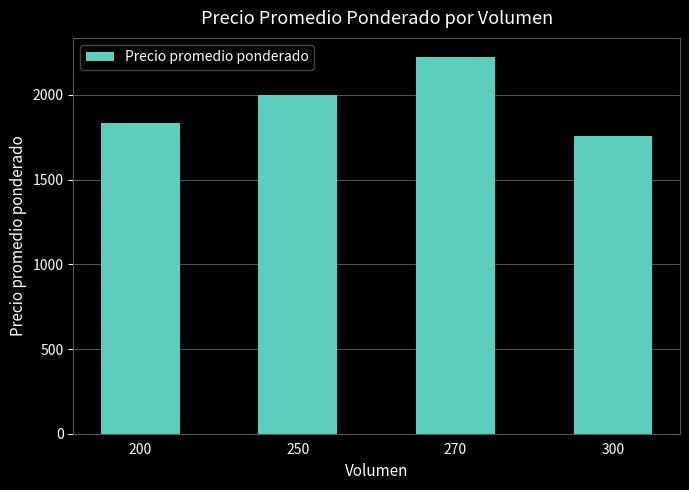

At which category does the chart reach its minimum across all series?

300